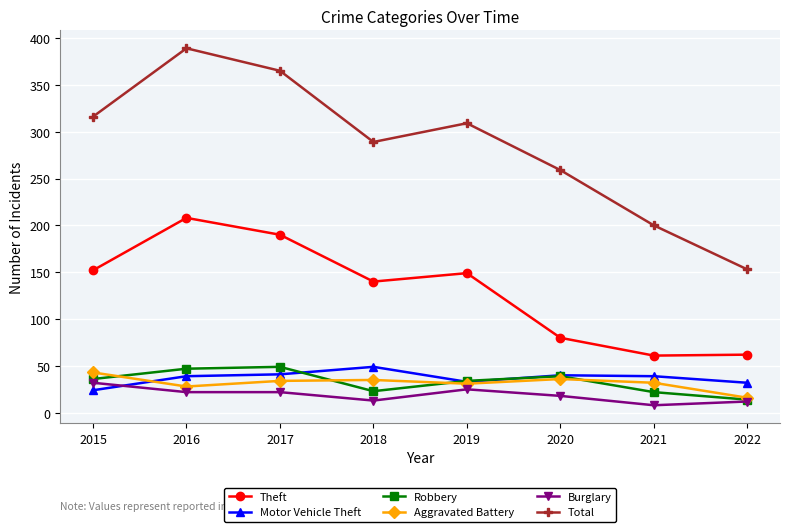

True or false: Aggravated Battery has a value of 8 at 2017.

False